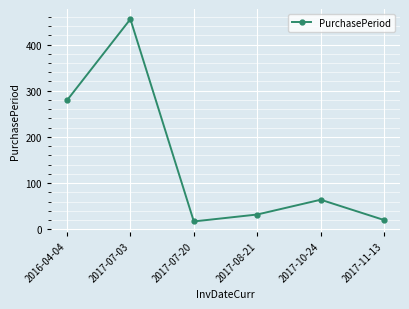

Is it true that the value at 2017-11-13 is 20?

True